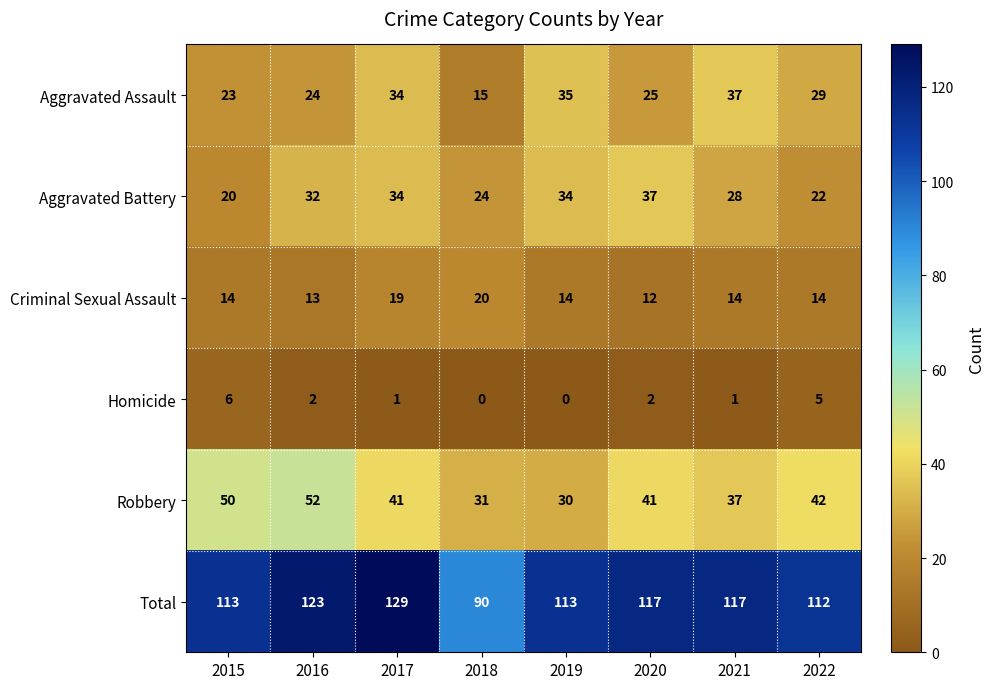

What is the approximate value of Aggravated Assault at 2021?

37